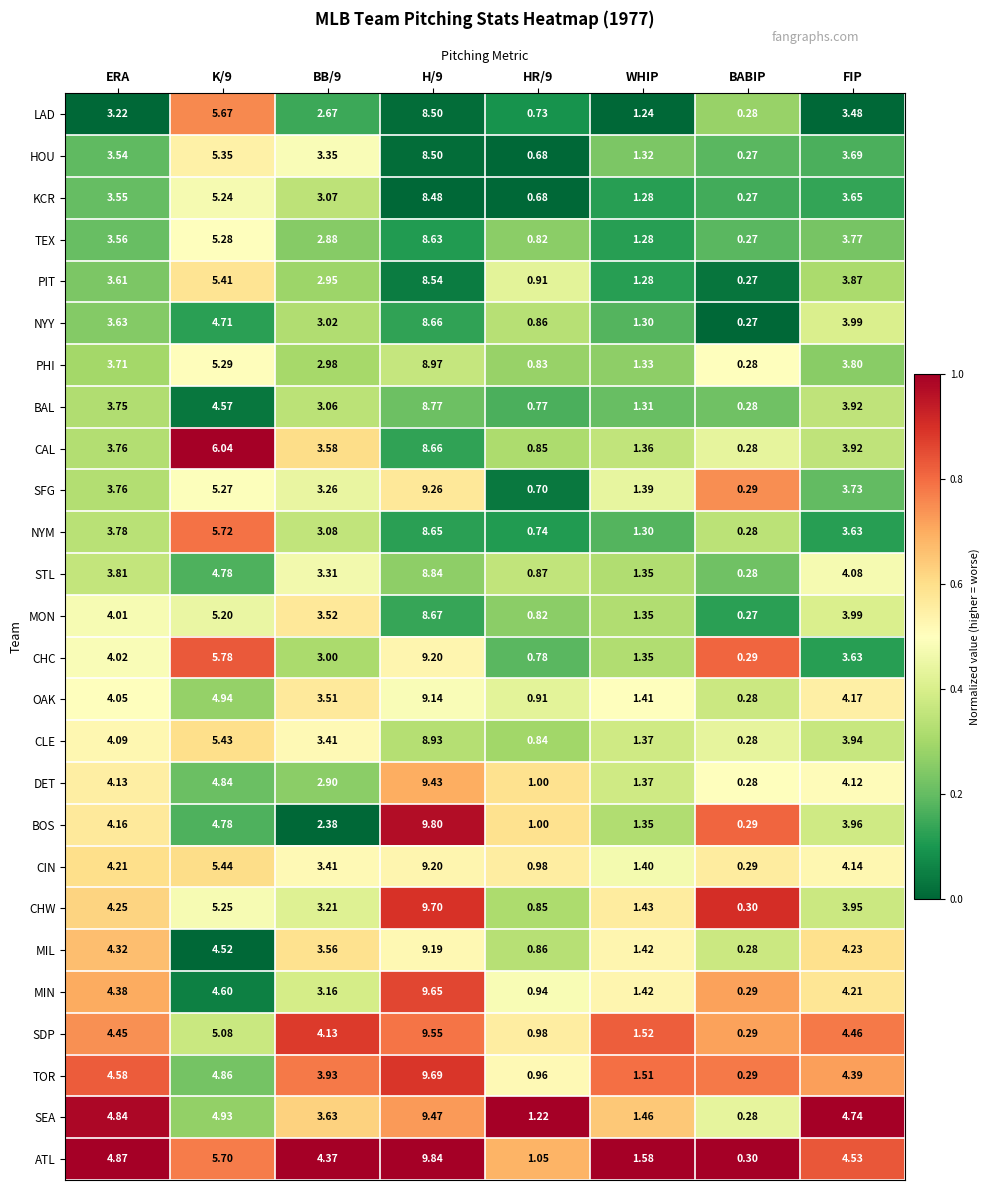

How many distinct data groups are displayed?

26